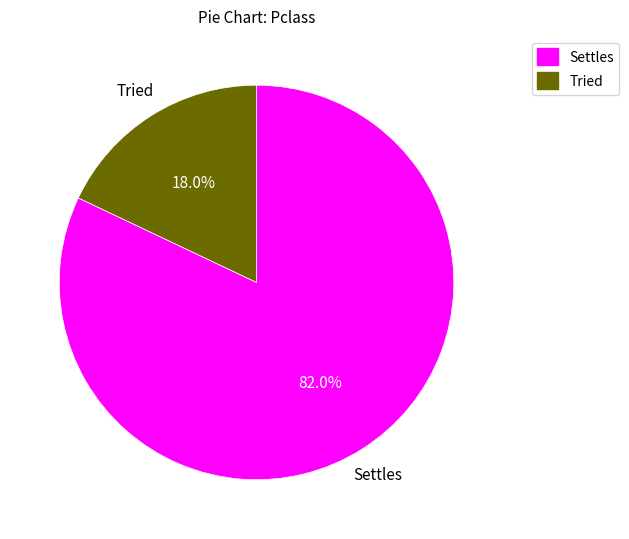

Rank the categories by value from lowest to highest.

Tried, Settles